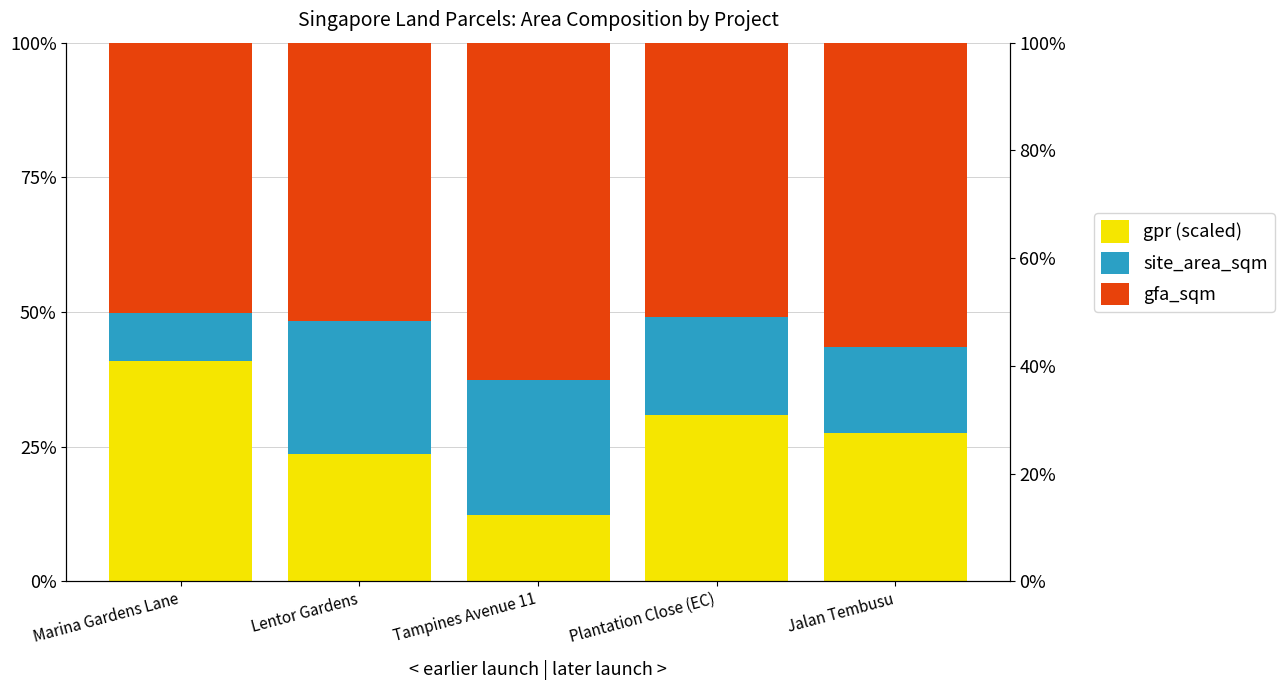

List the series in order of their peak value, highest first.

gfa_sqm, gpr (scaled), site_area_sqm